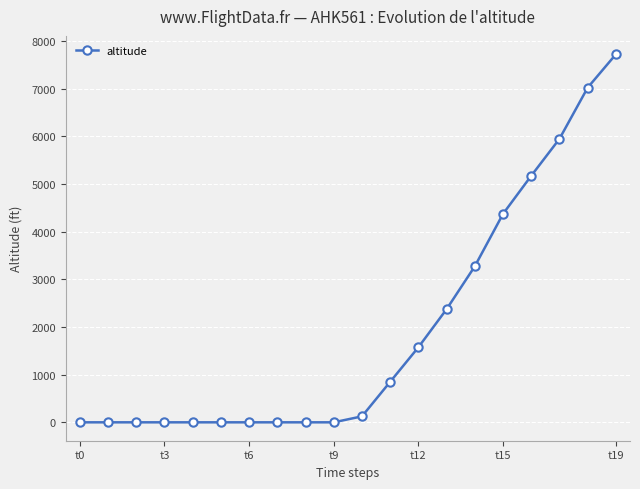

What is the difference between the maximum and minimum values?

7725